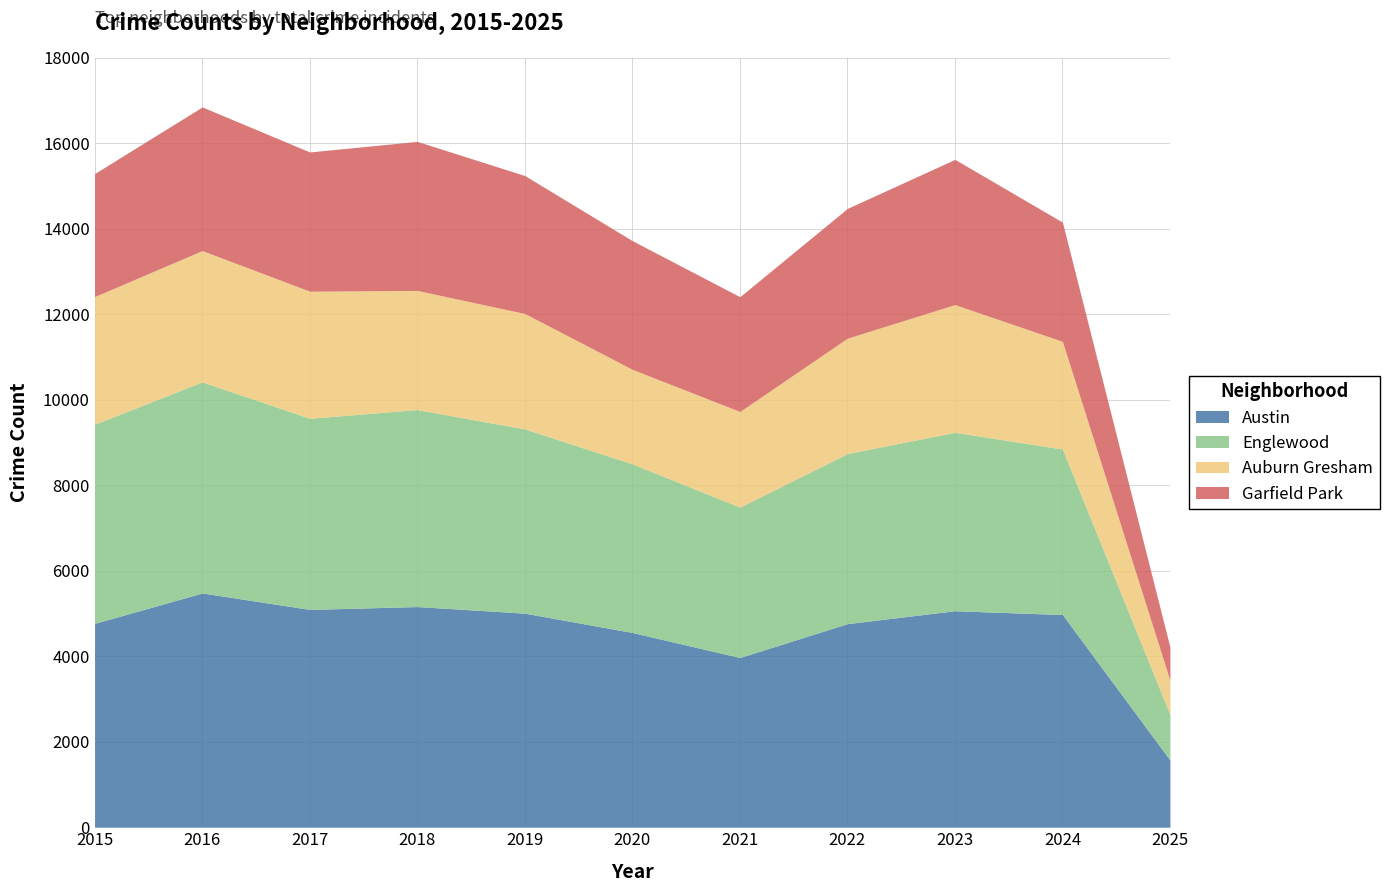

True or false: Englewood and Austin intersect in this chart.

False